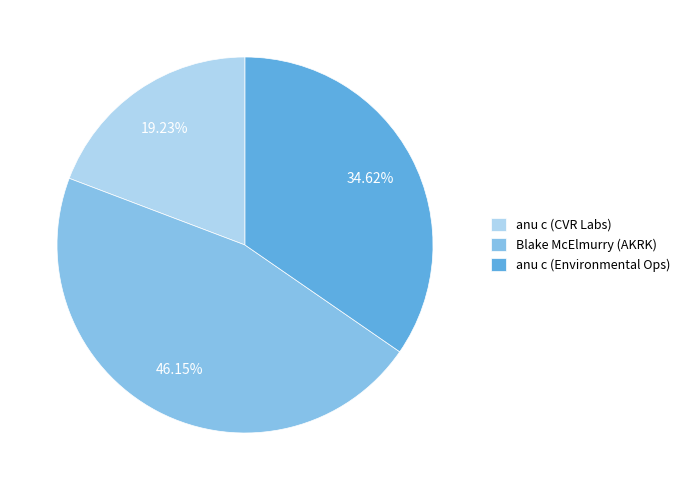

How many slices are in this pie chart?

3